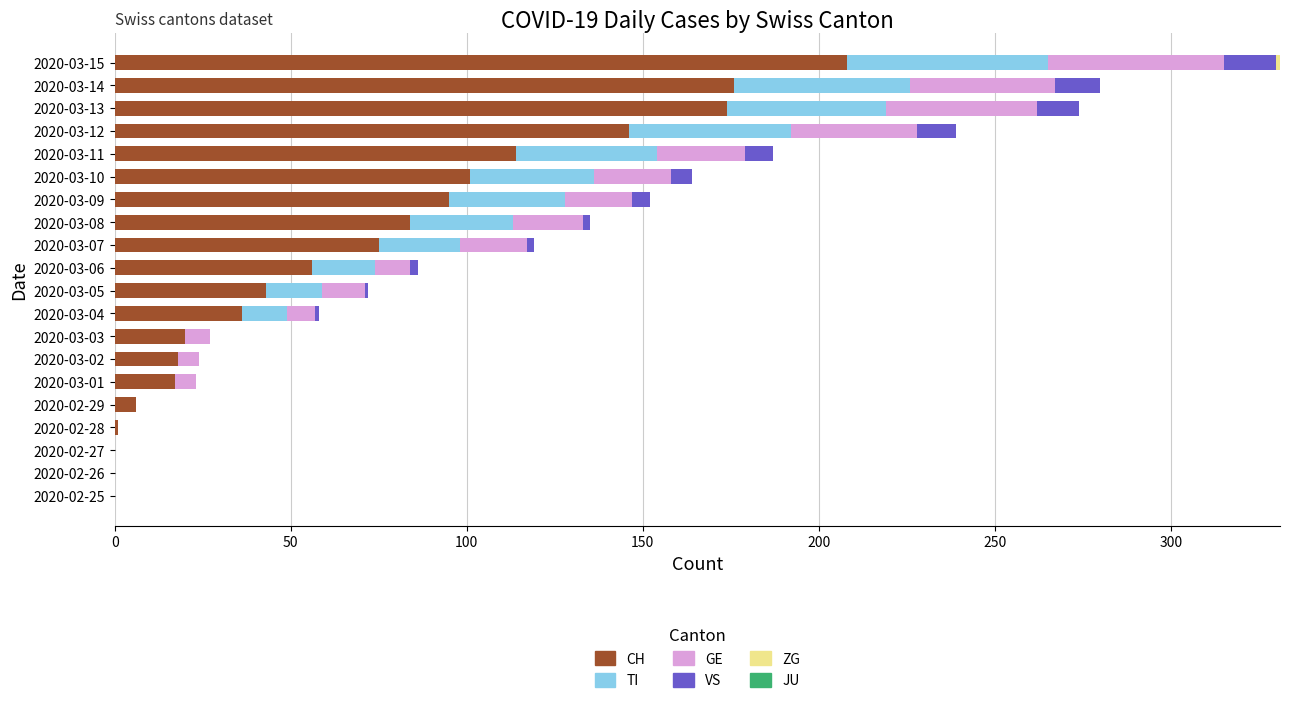

At which category is the sum across all series the highest?

2020-03-15